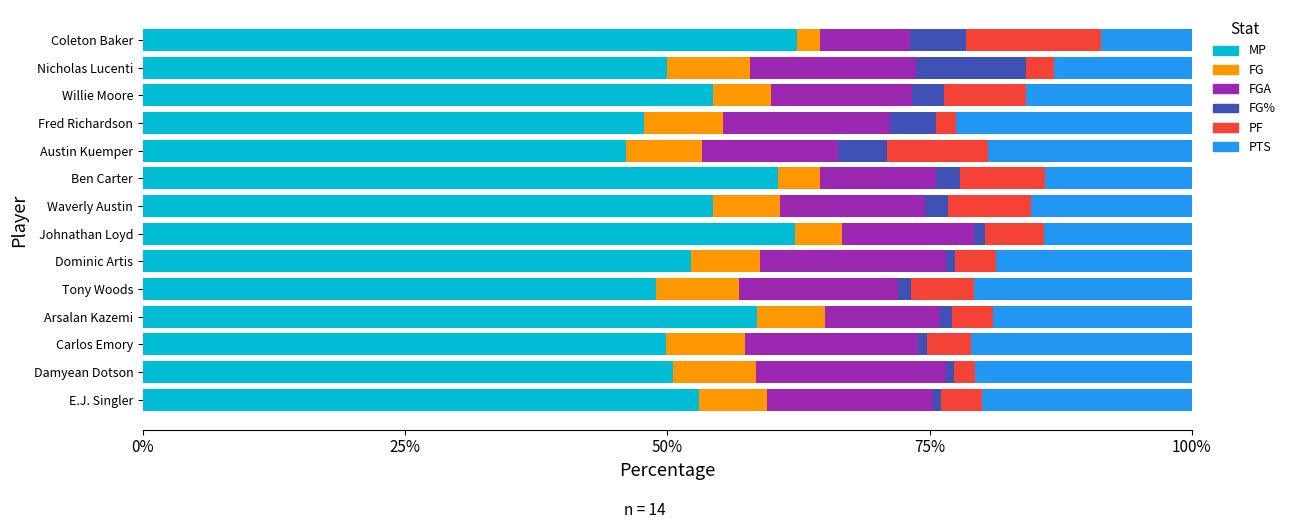

How many series are shown in this chart?

6